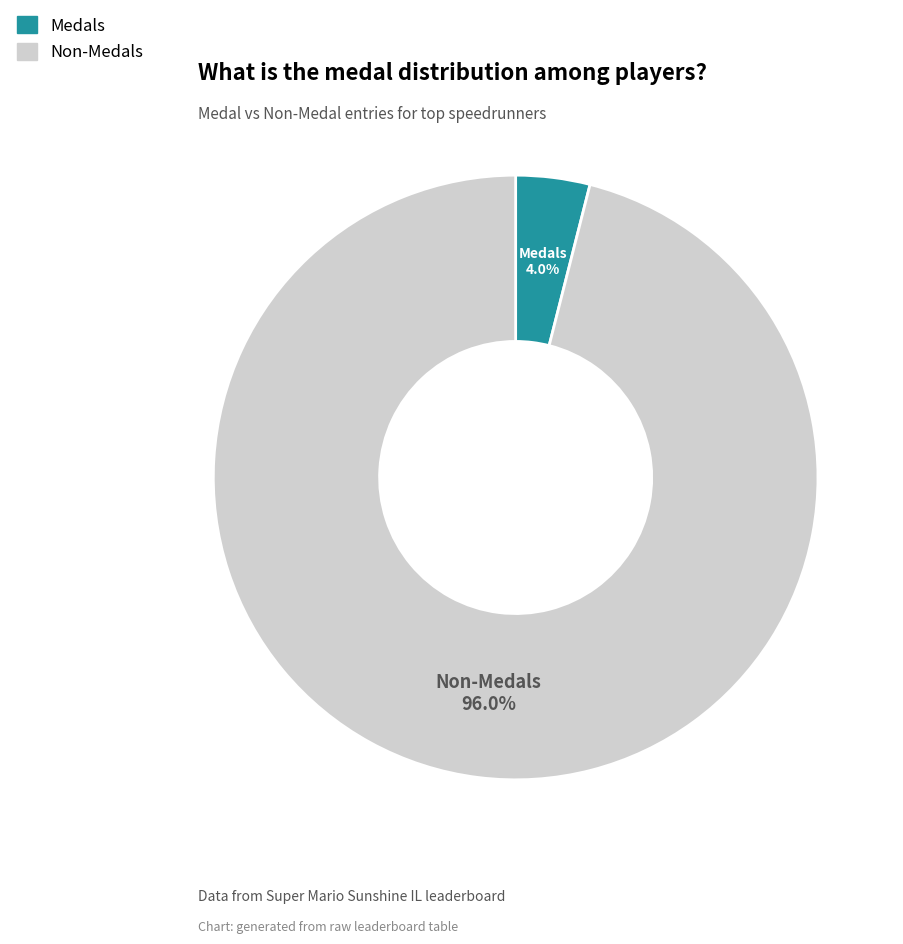

How many segments does this pie chart have?

2